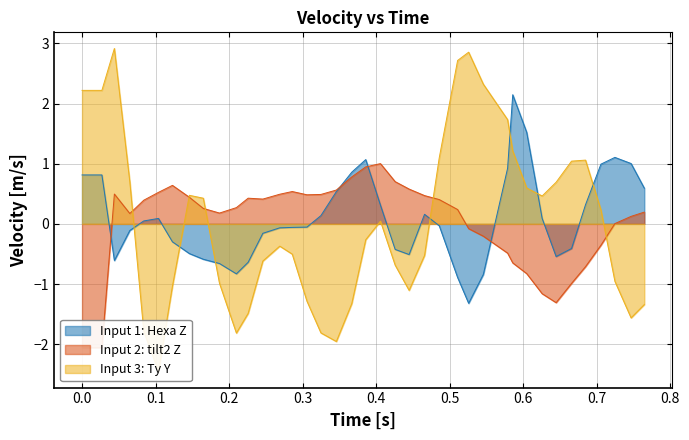

What is the minimum value for Input 1: Hexa Z?

-1.3